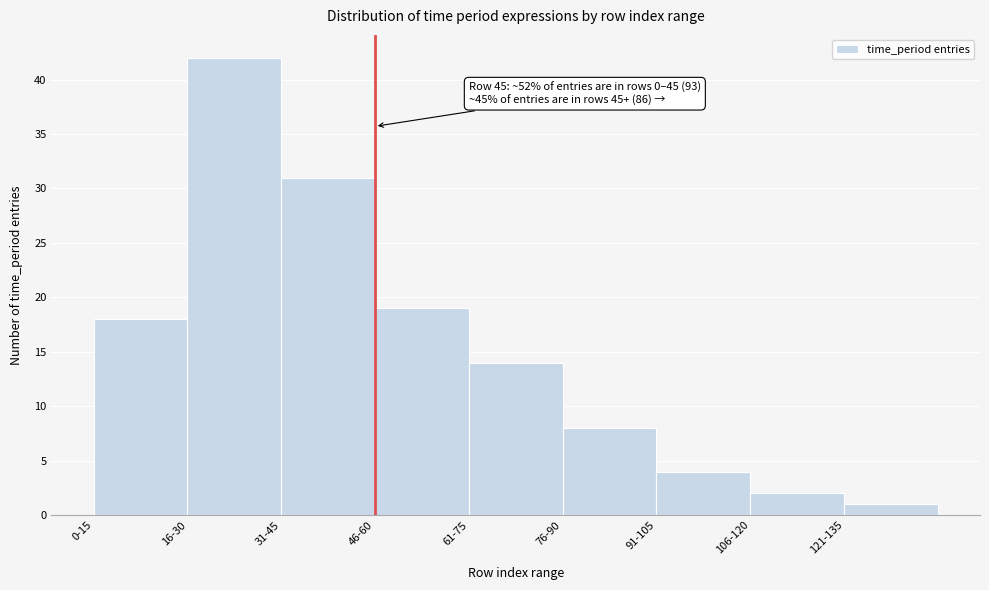

Reading left to right, what are all the values shown in this chart?

18	42	31	19	14	8	4	2	1